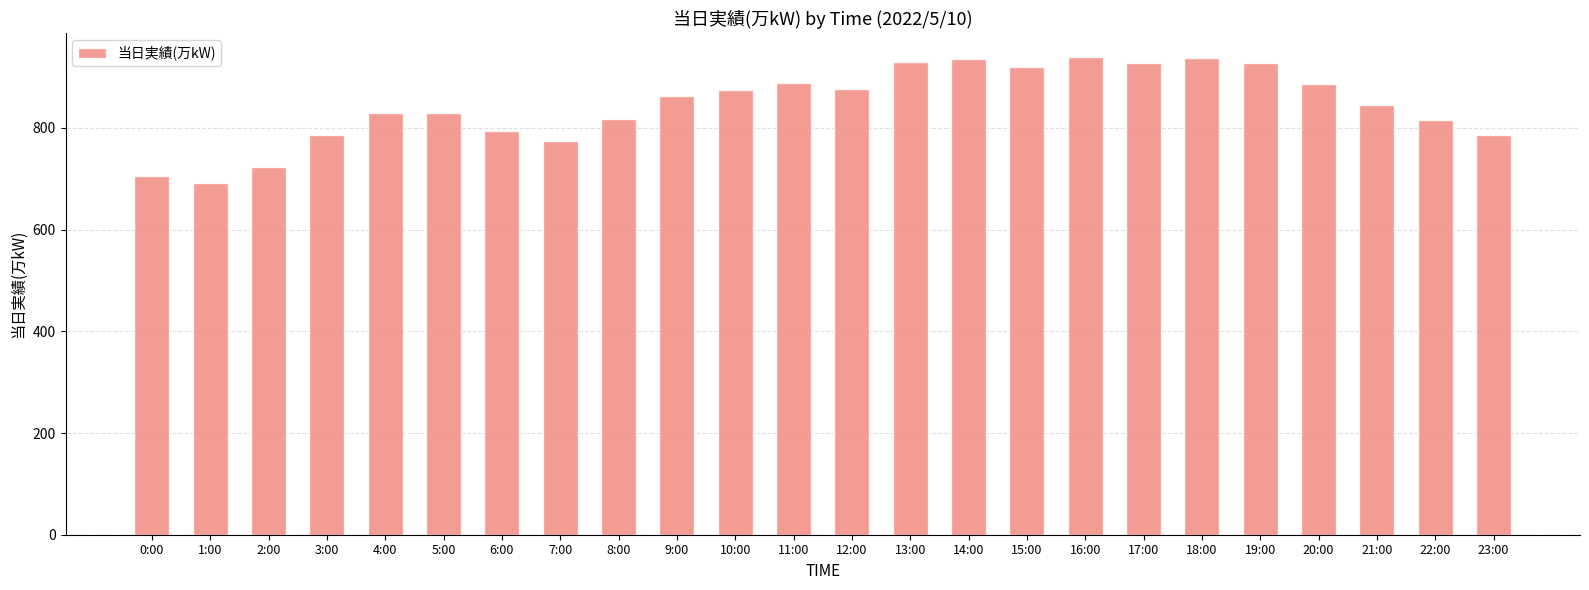

What position from the left is 22:00?

23